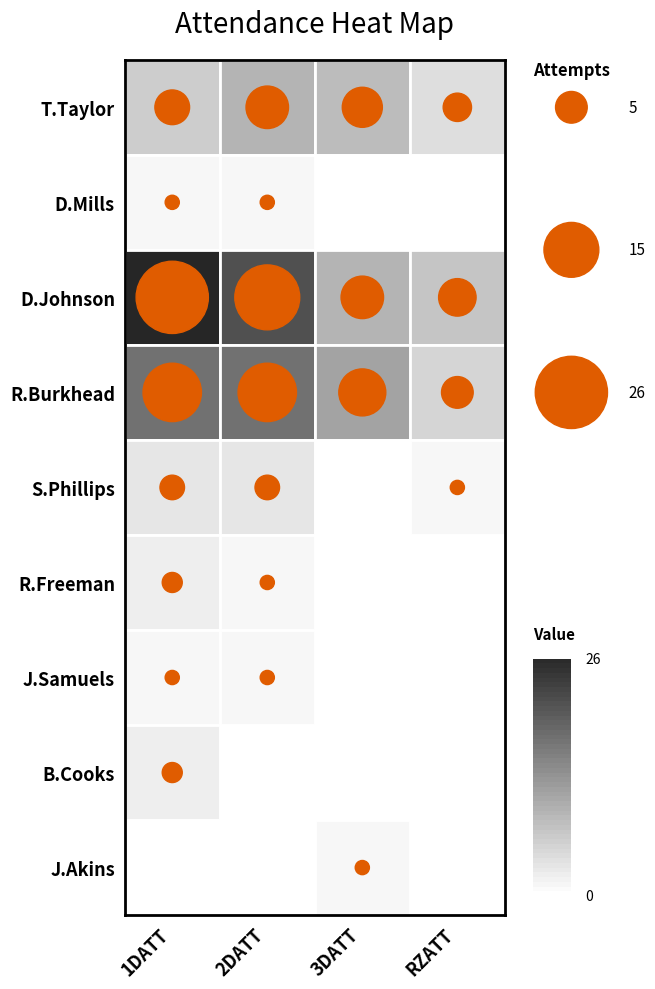

What is the greatest value displayed?

26